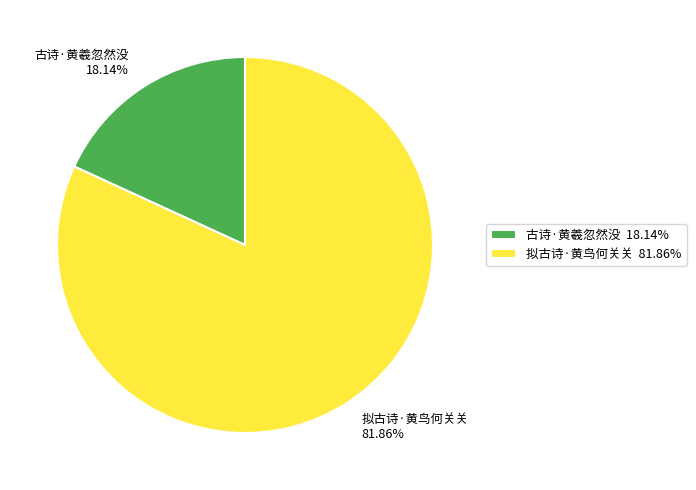

To the nearest percent, what is the difference between the largest and smallest slice percentages?

64%